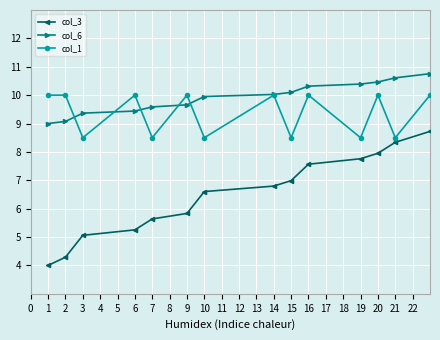

Does the chart have visible grid lines?

Yes